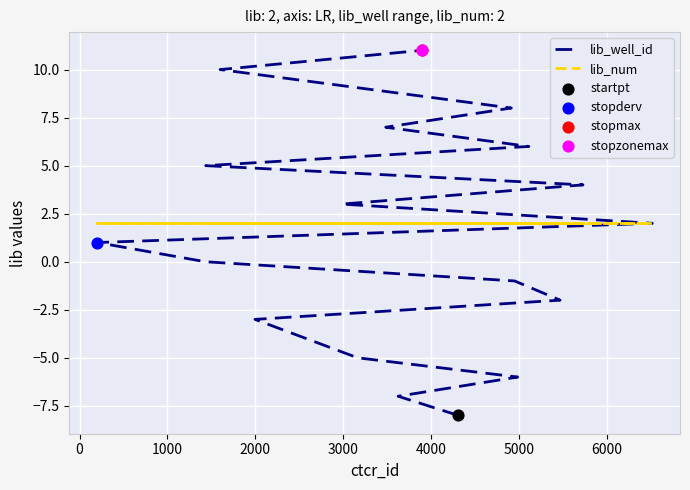

Which series has the largest total across all categories?

lib_num